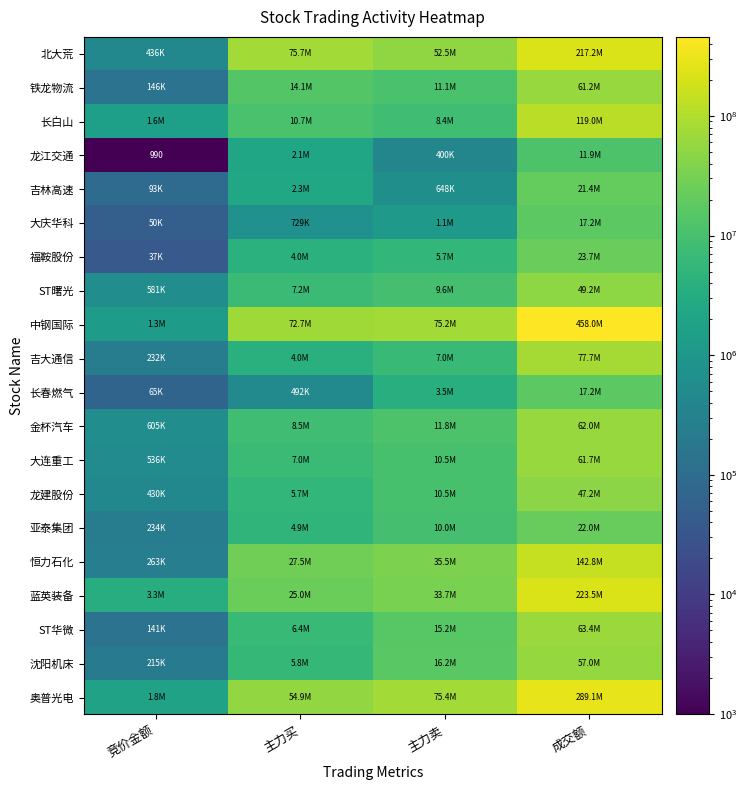

Is the value of 长白山 at 主力卖 greater than the value of 中钢国际 at 成交额?

No